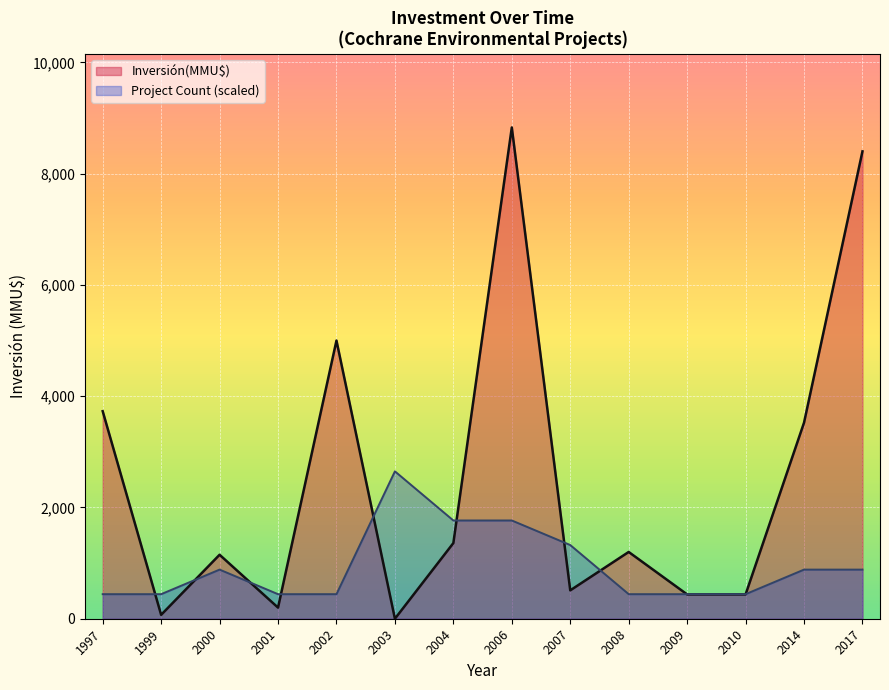

At which category is the sum across all series the highest?

2006